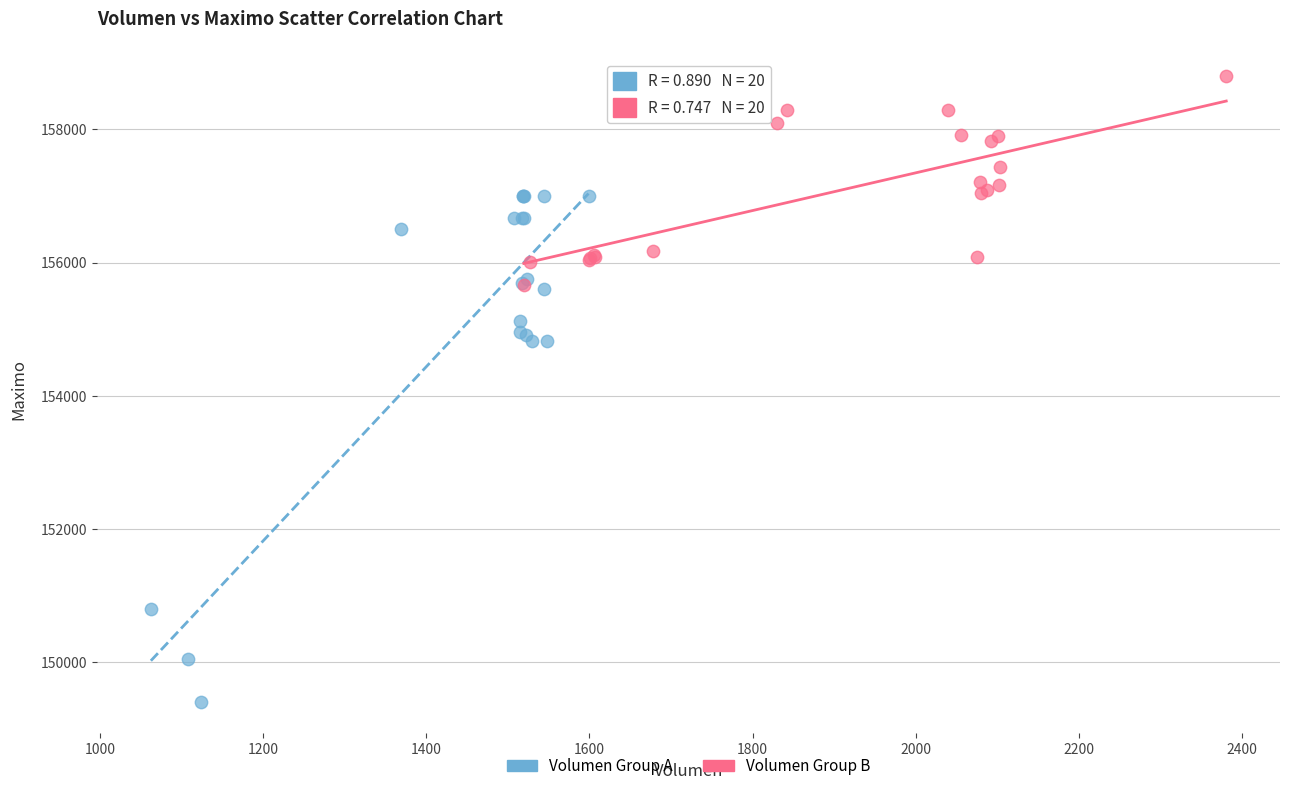

Which series reaches the minimum Y coordinate?

Volumen Group A